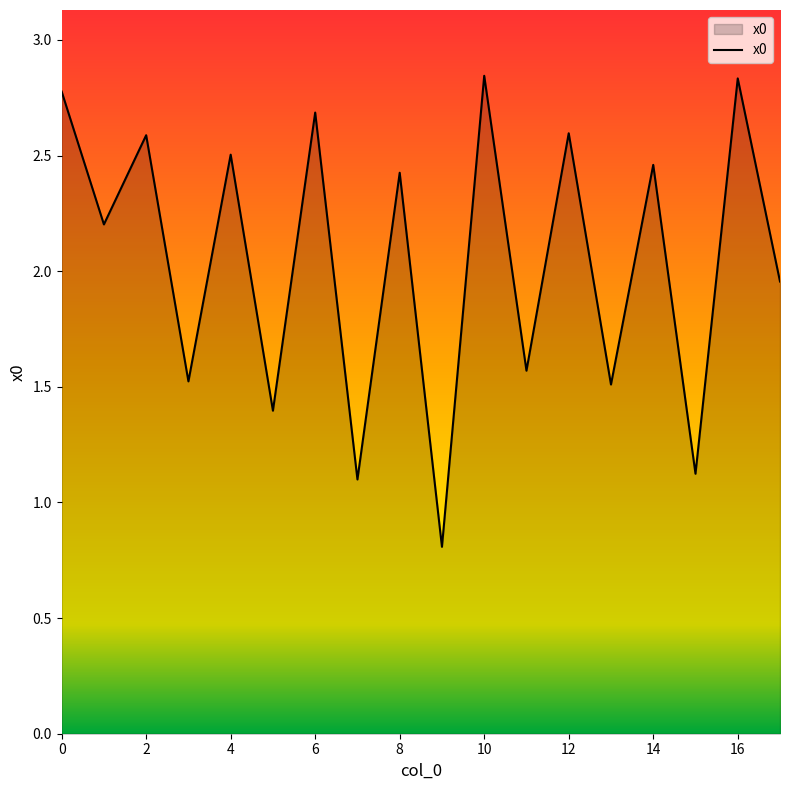

What is the minimum value shown in the chart?

0.8